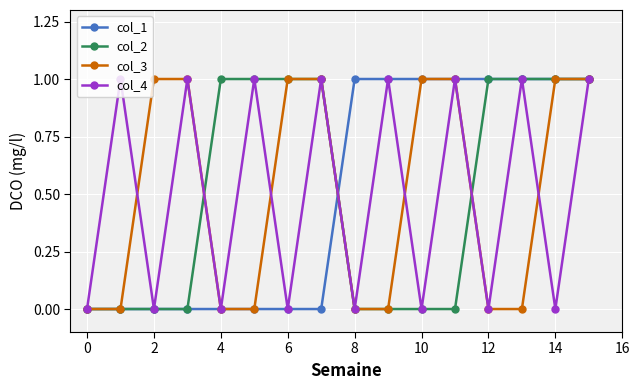

What is the value of the col_2 point at the 7th from the left?

1